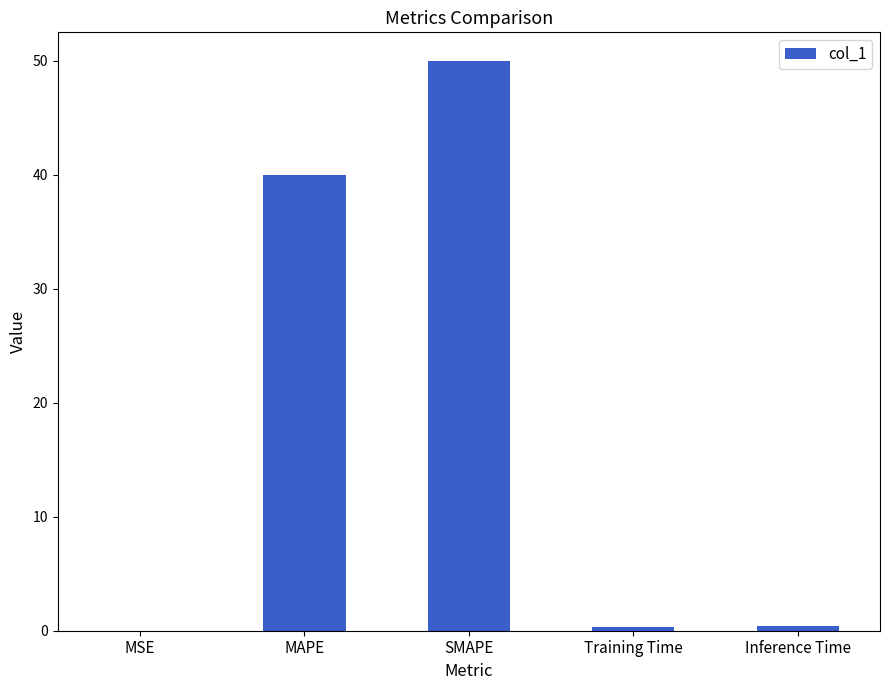

What value does the data have at SMAPE?

50.0